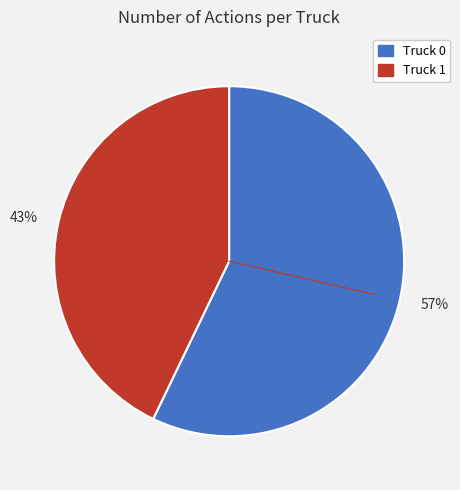

Is there any slice that represents more than half of the pie?

Yes